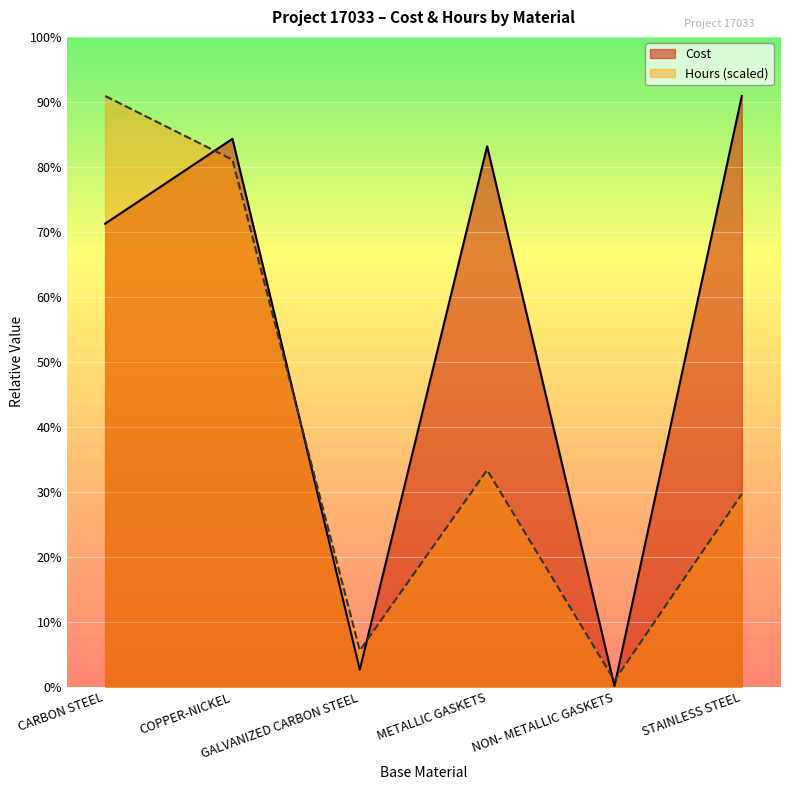

Is it true that Hours equals 161259.8 at CARBON STEEL?

True